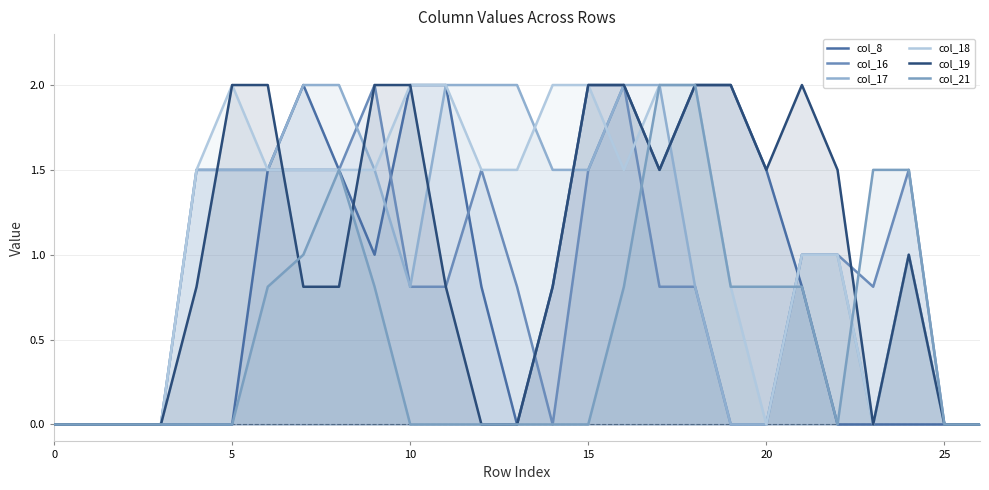

Is it true that col_17 equals 0.6 at 20?

False